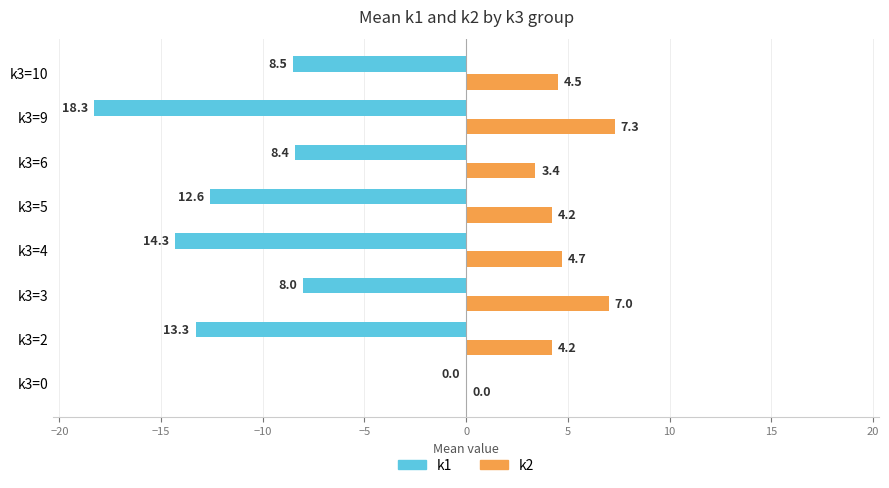

What is the total value across all series at k3=3?

-1.0